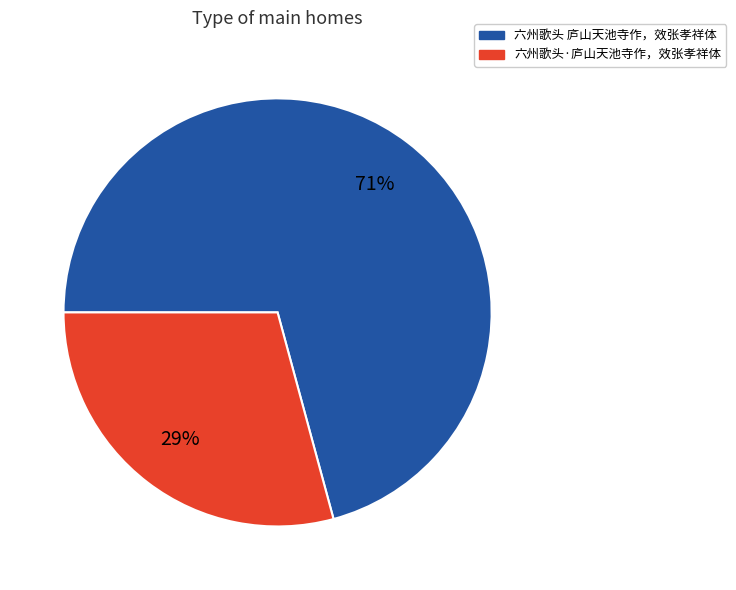

Which slice is the smallest?

六州歌头·庐山天池寺作，效张孝祥体